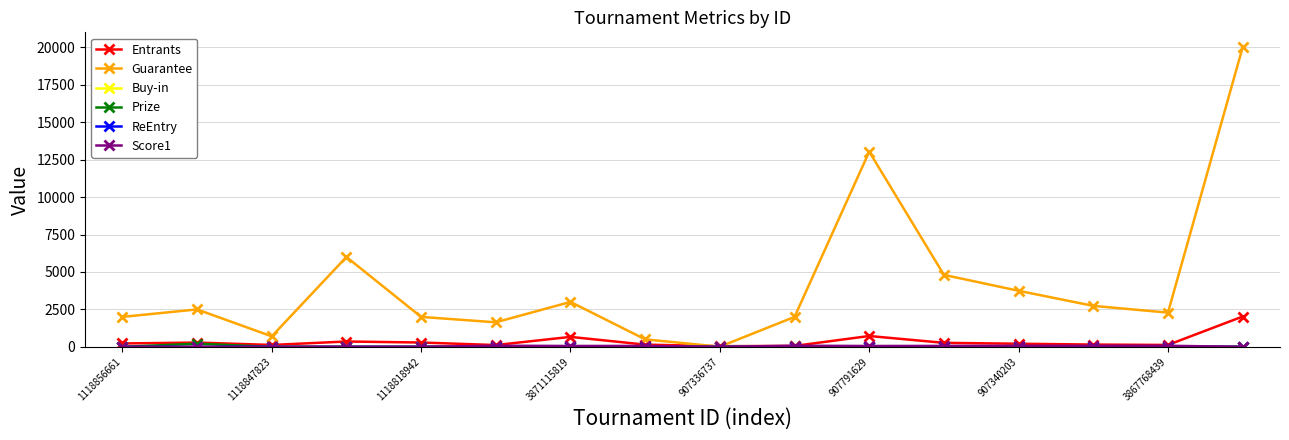

What is the value of the Guarantee point at the 15th from the left?

2286.0